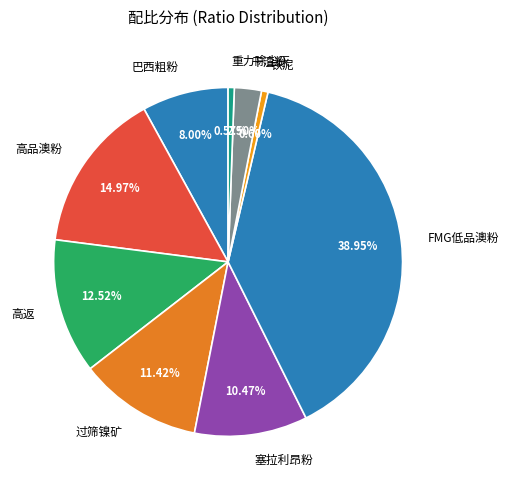

Does 巴西粗粉 represent more than half of the total?

No